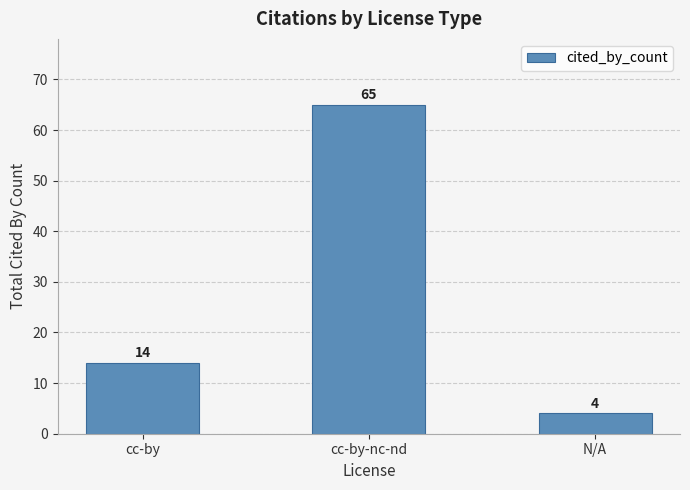

The chart shows a value of 4 at N/A. True or false?

True